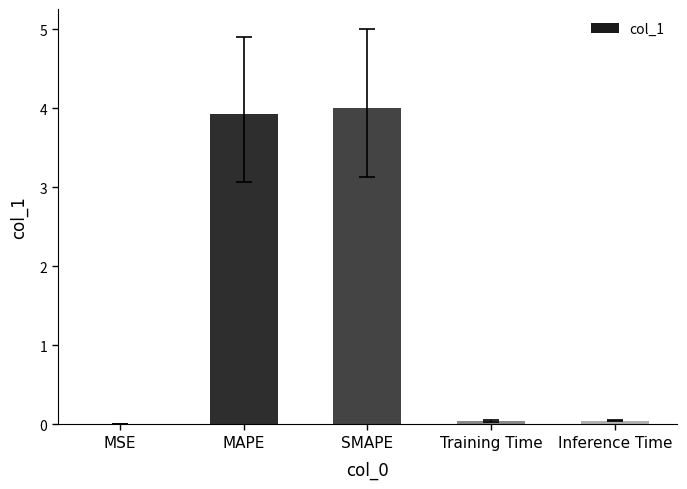

The value at Training Time is 0.0. True or false?

True